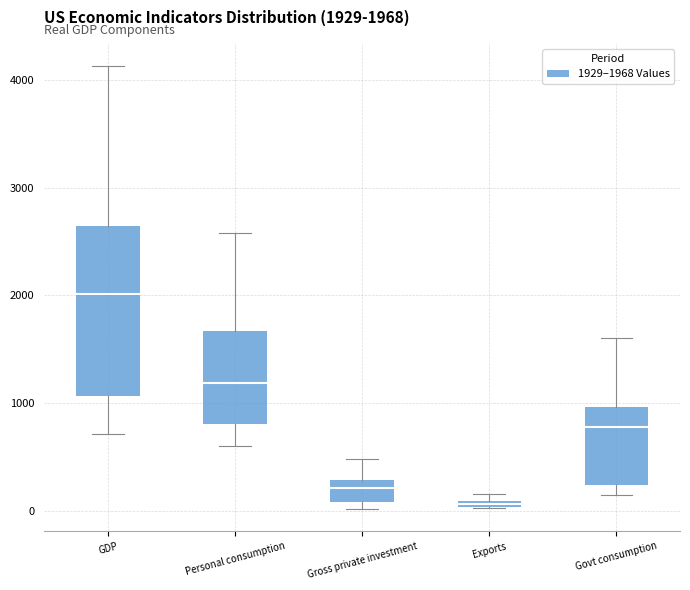

Which box is the tallest, from its lower edge to its upper edge?

GDP